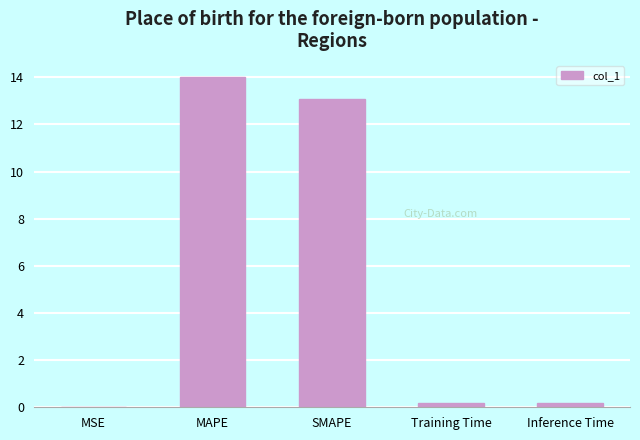

Which has a higher value, SMAPE or MSE?

SMAPE